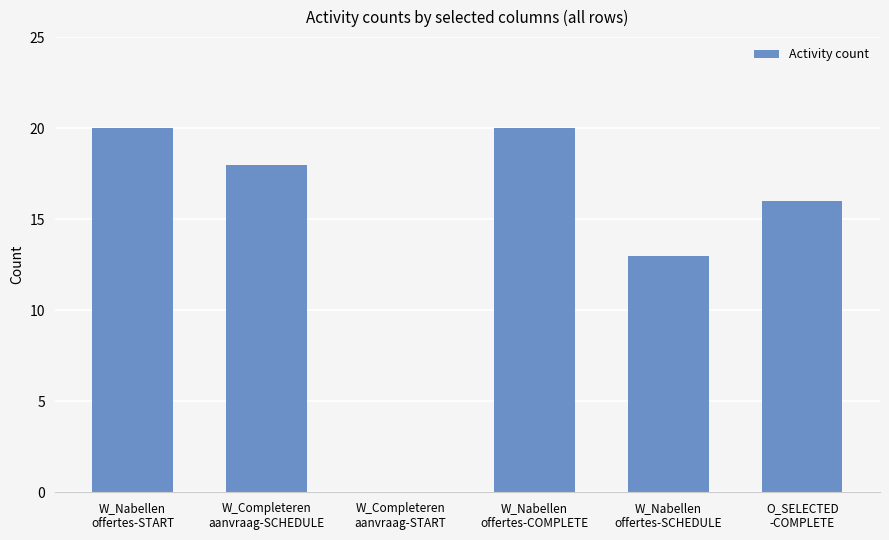

What is the greatest value displayed?

20